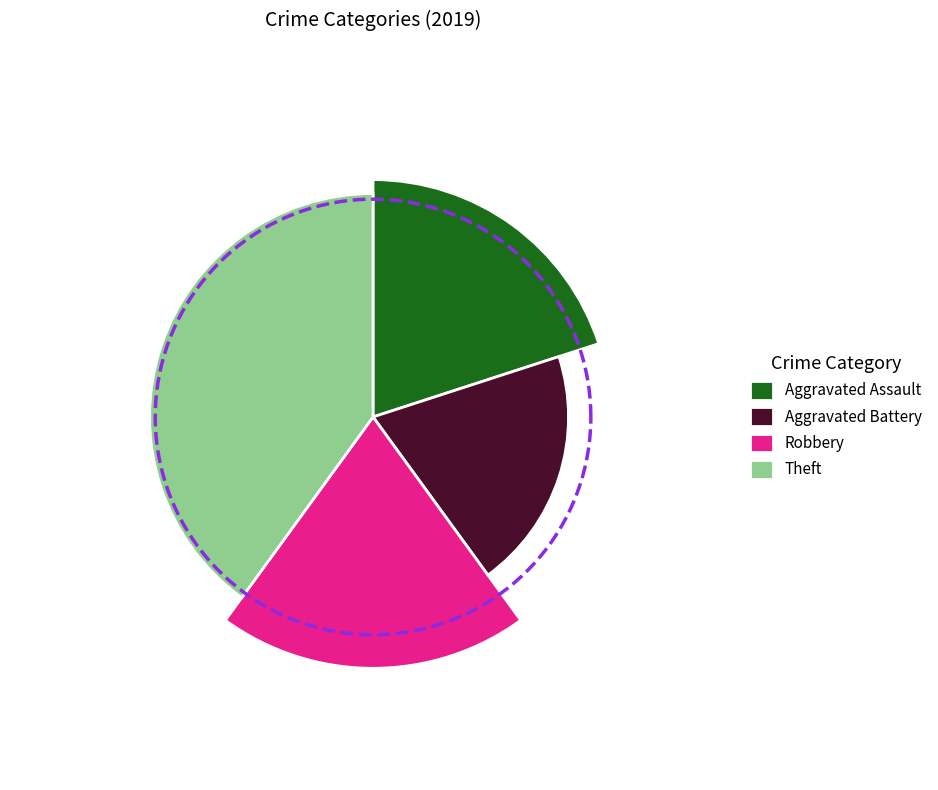

Which slice is the largest?

Theft